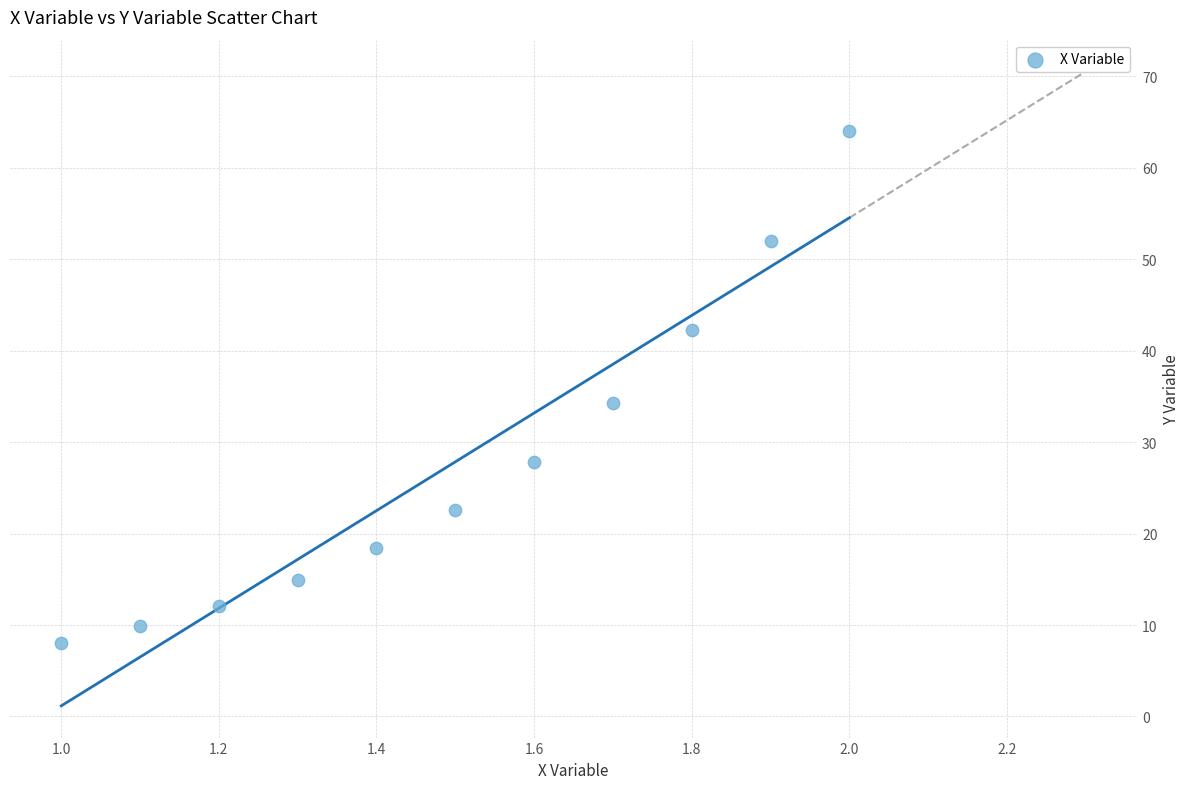

What Y value in the scatter plot is closest to 36?

34.3